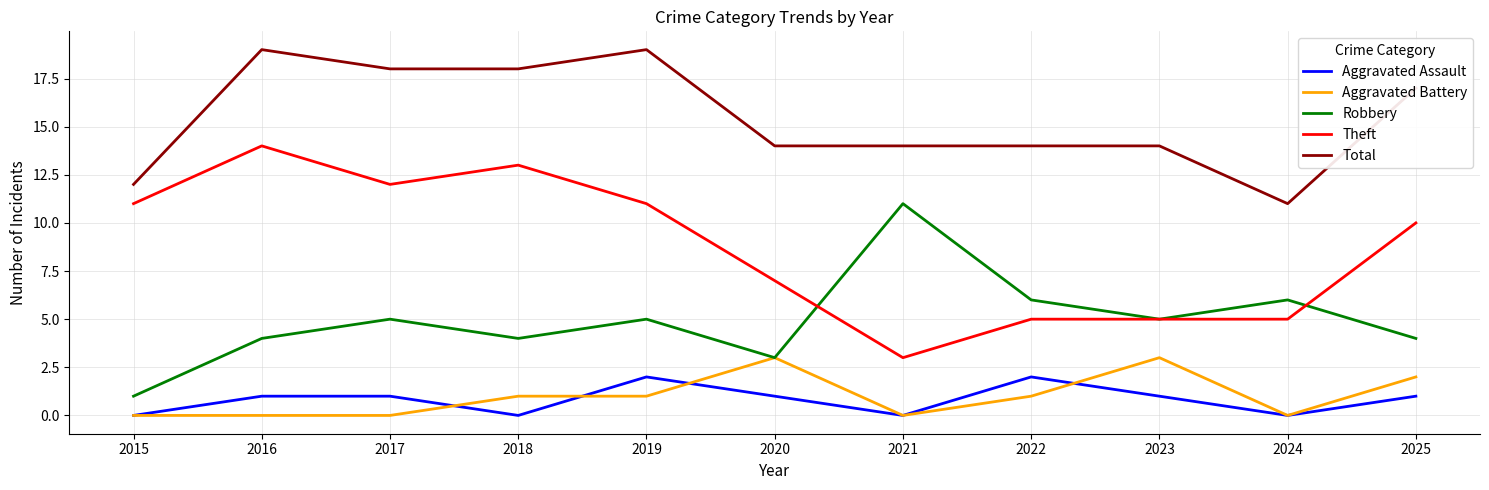

How many lines are shown in the chart?

5